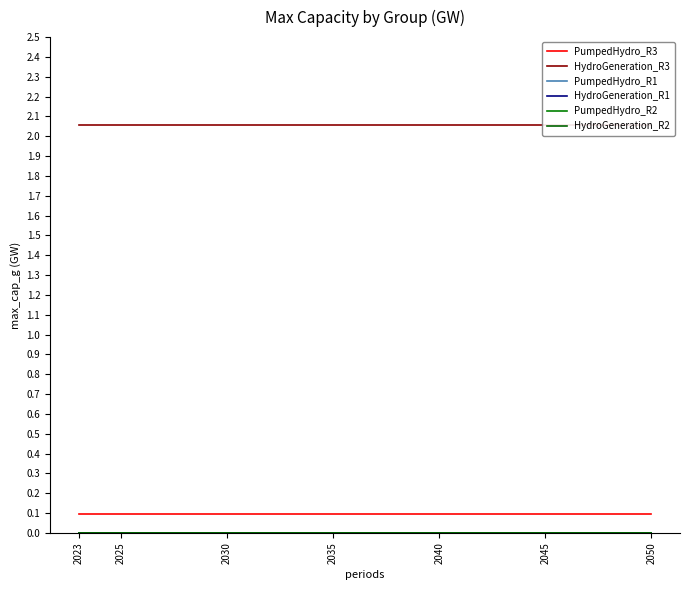

Which series has the largest range (max minus min)?

PumpedHydro_R3